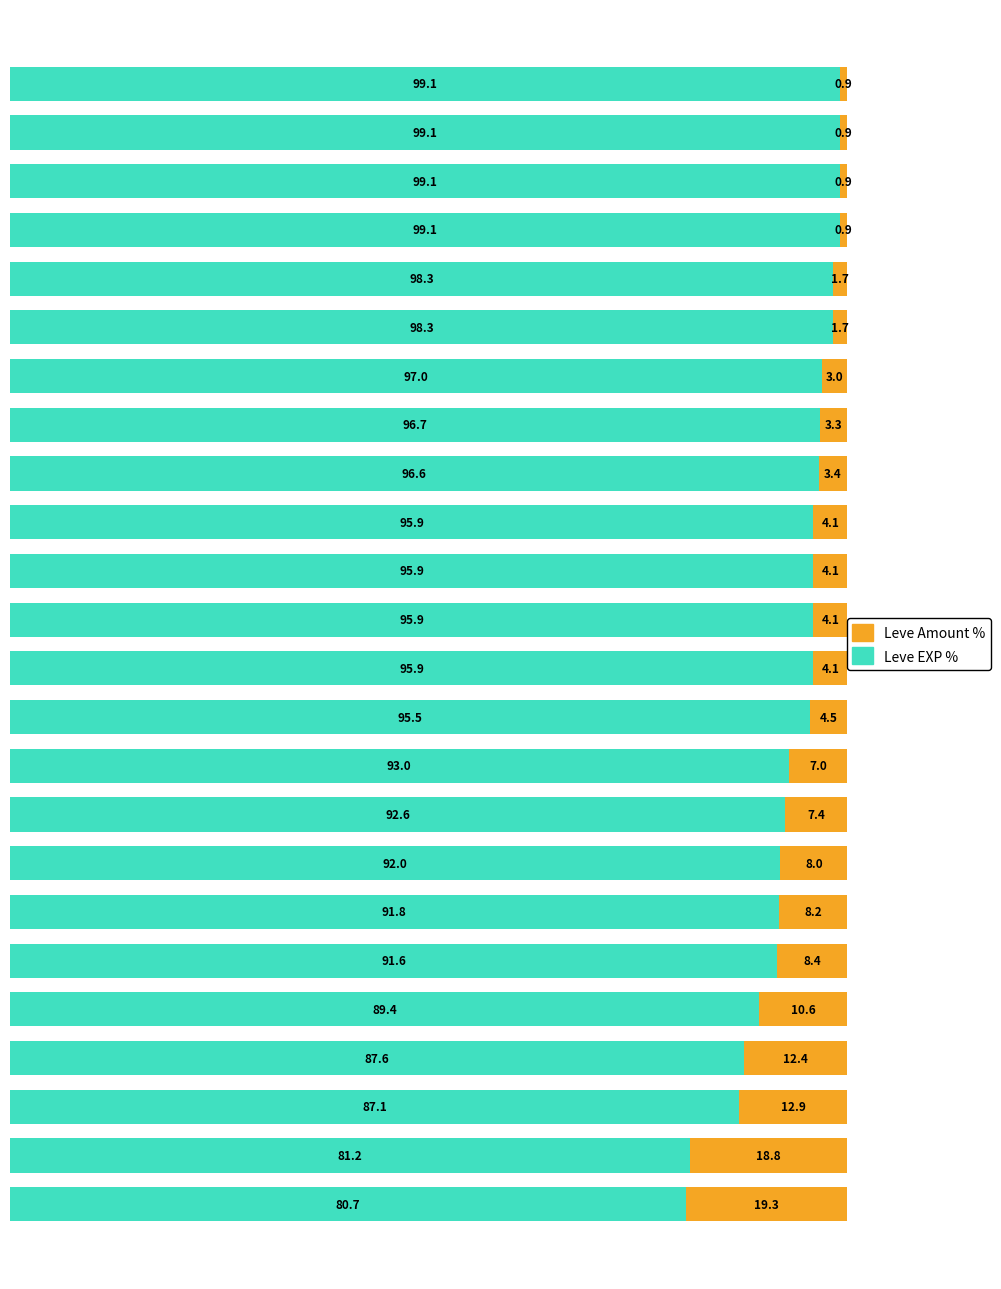

What is the minimum value for Leve Amount %?

80.7